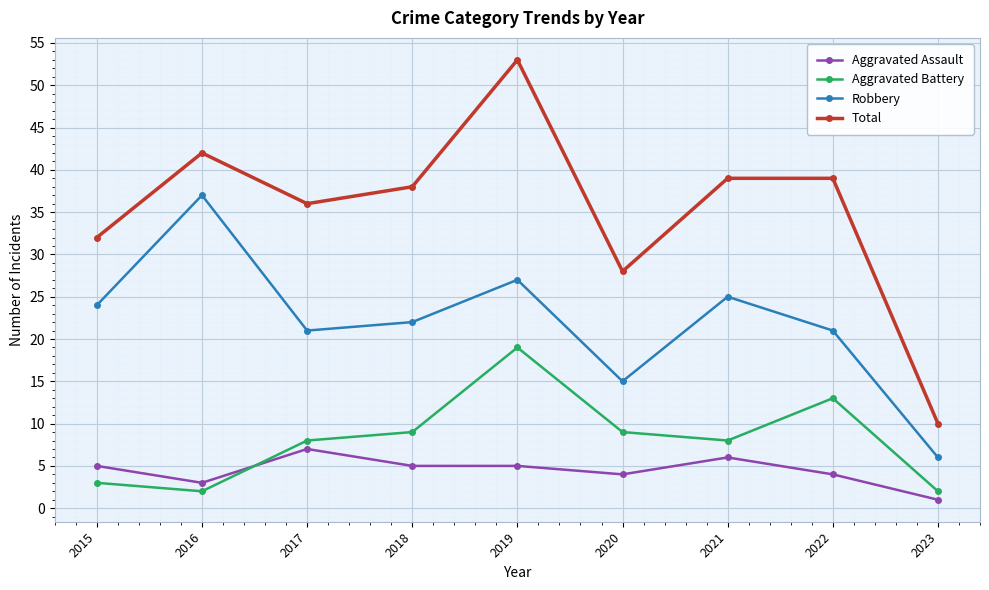

What is the total value across all series at 2015?

64